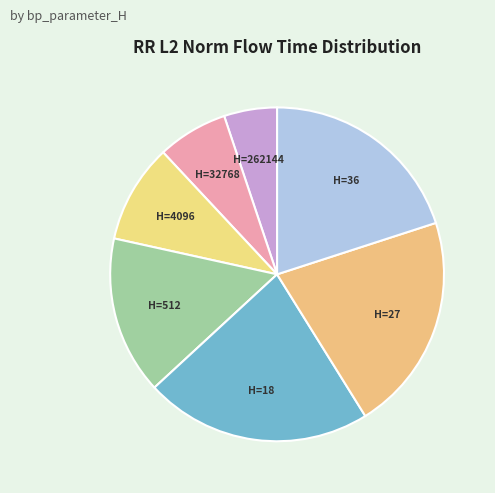

Does any single category account for the majority?

No